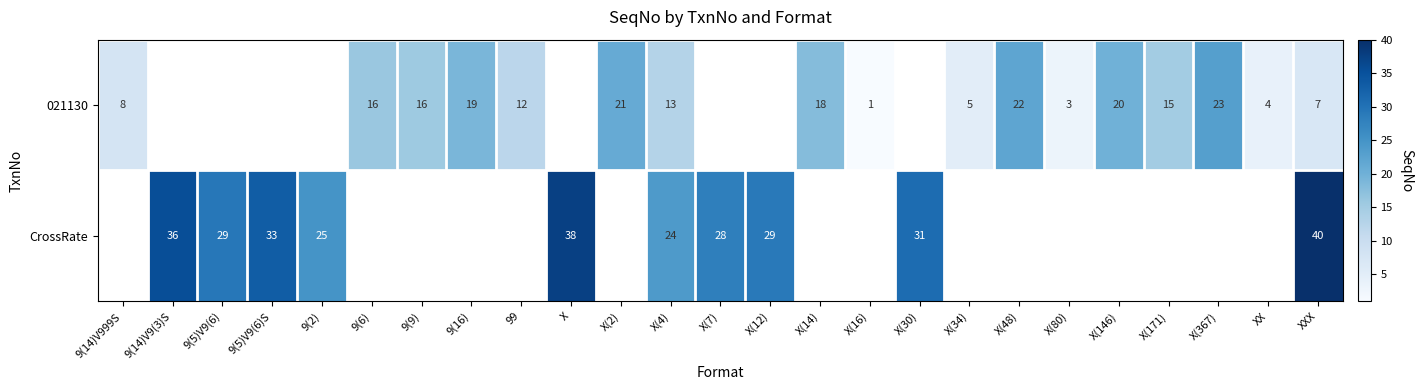

How many series are shown in this chart?

2